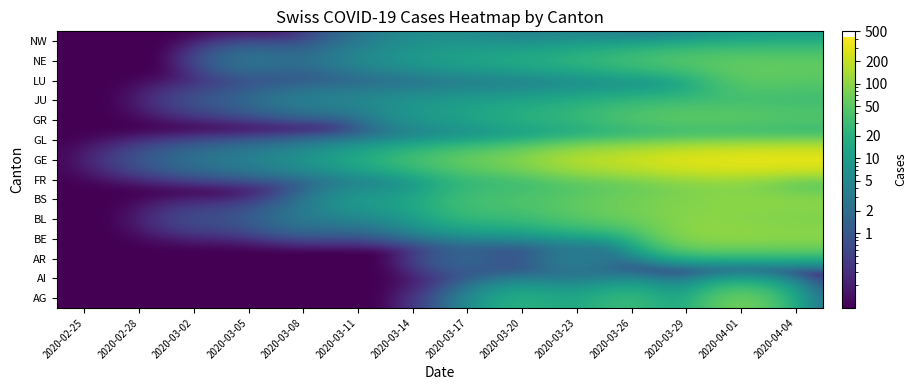

What is the total value across all series at 2020-04-01?

1110.2